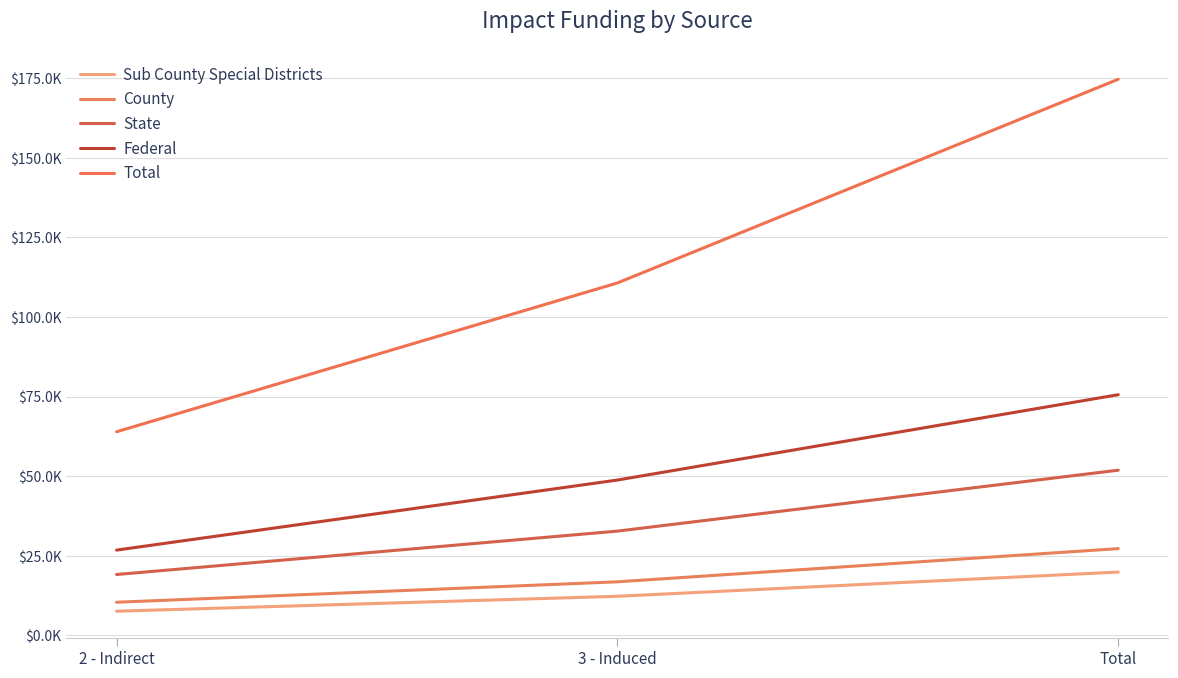

Which series has the widest spread of values?

Total